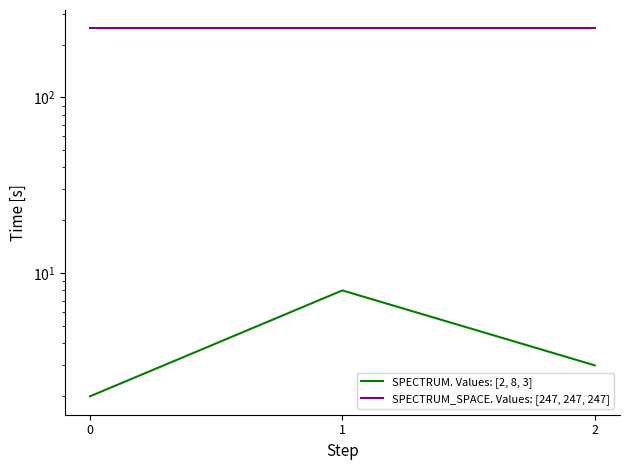

What are all the series names shown in the legend?

SPECTRUM. Values: [2, 8, 3], SPECTRUM_SPACE. Values: [247, 247, 247]